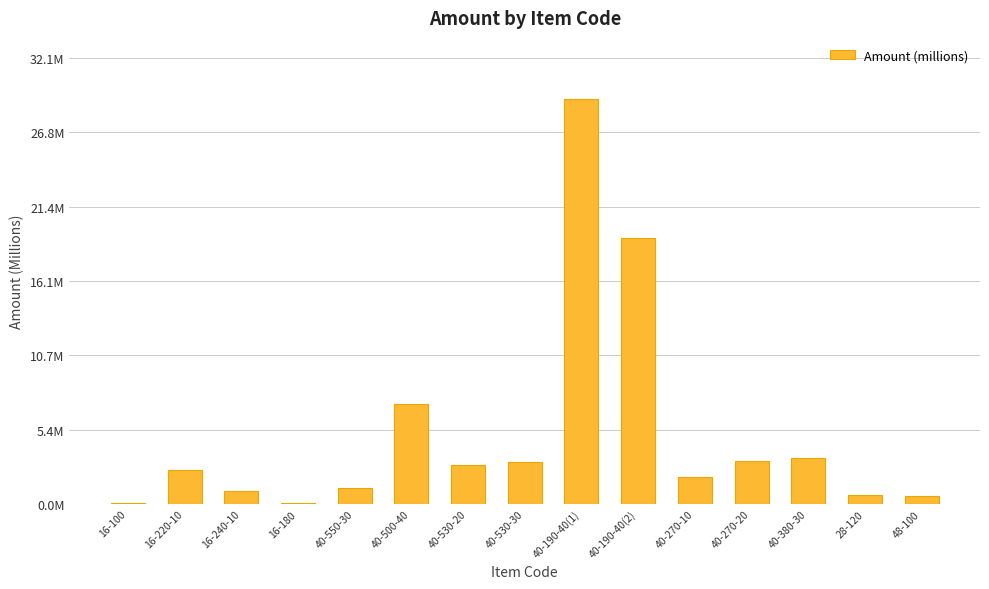

What is the average value?

5.0